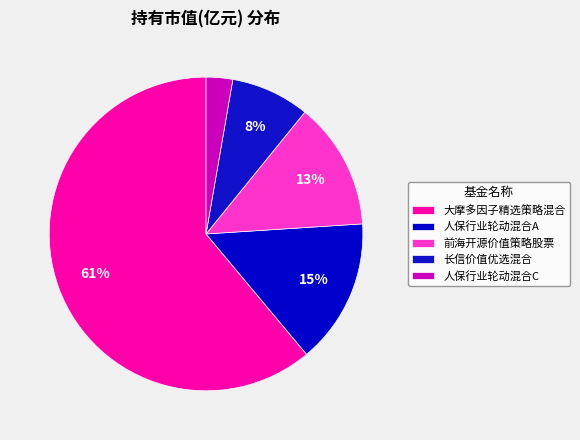

Count the number of slices in the pie.

5